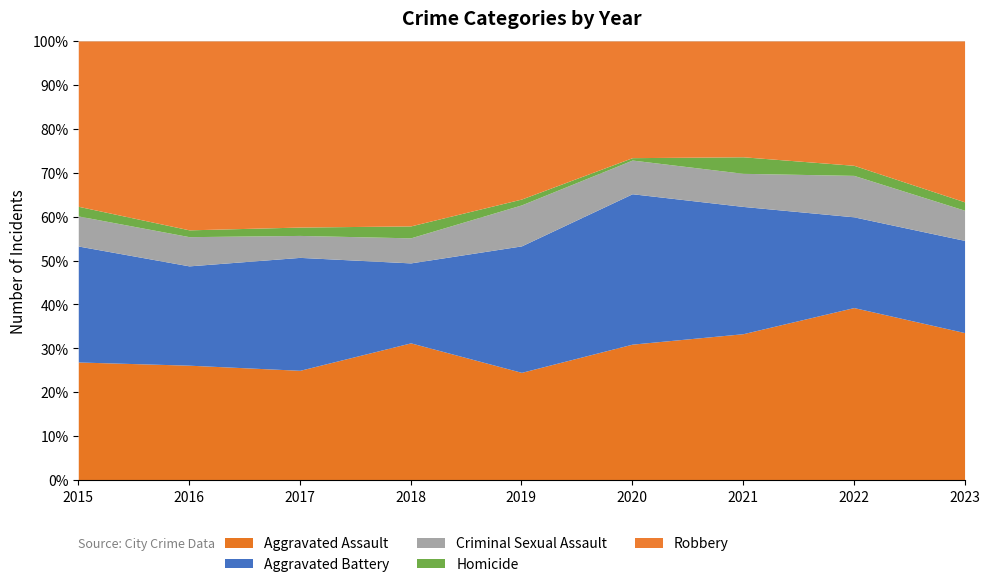

What is the difference between the maximum and second lowest values in the Aggravated Battery series?

58